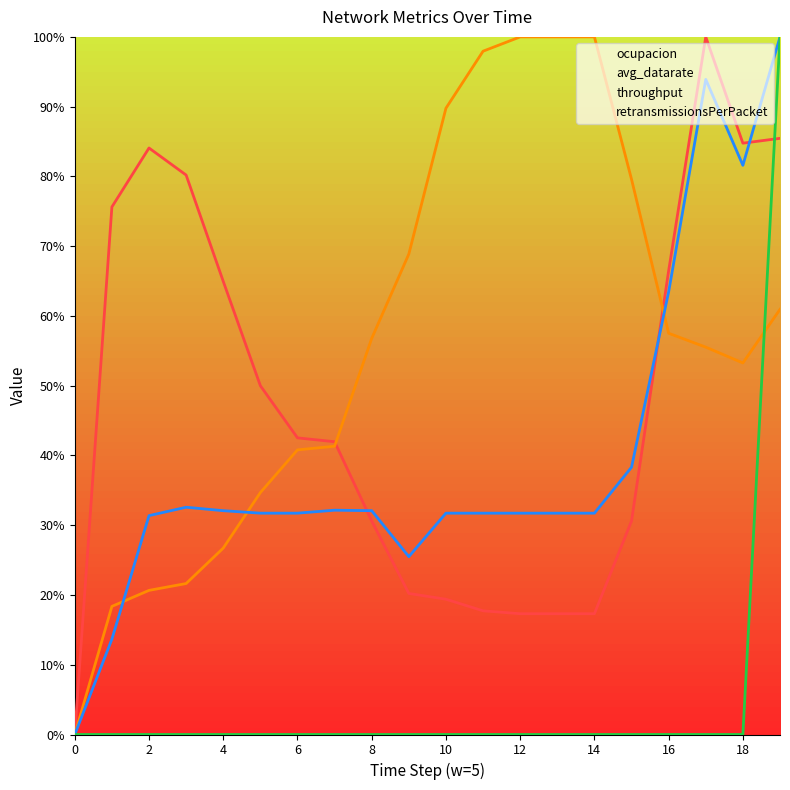

Is it true that retransmissionsPerPacket equals -0.4 at 11?

False